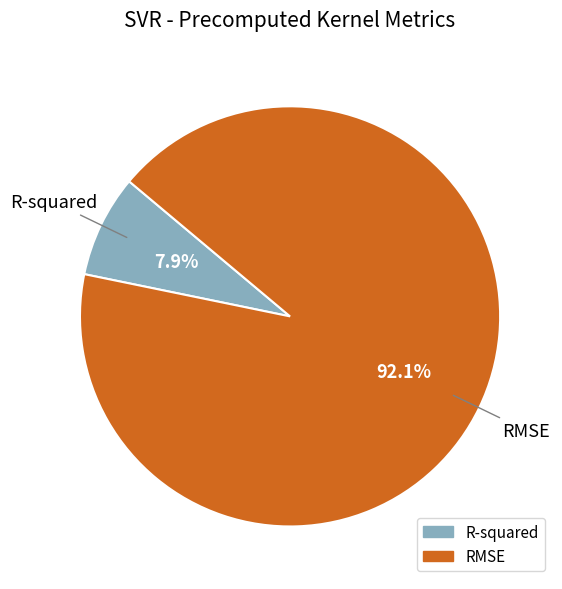

The RMSE slice represents 92% of the pie. True or false?

True